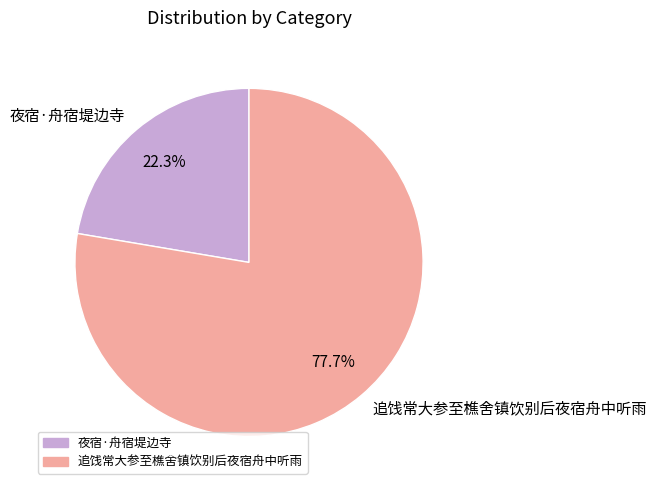

To the nearest percent, what portion does 追饯常大参至樵舍镇饮别后夜宿舟中听雨 represent?

78%